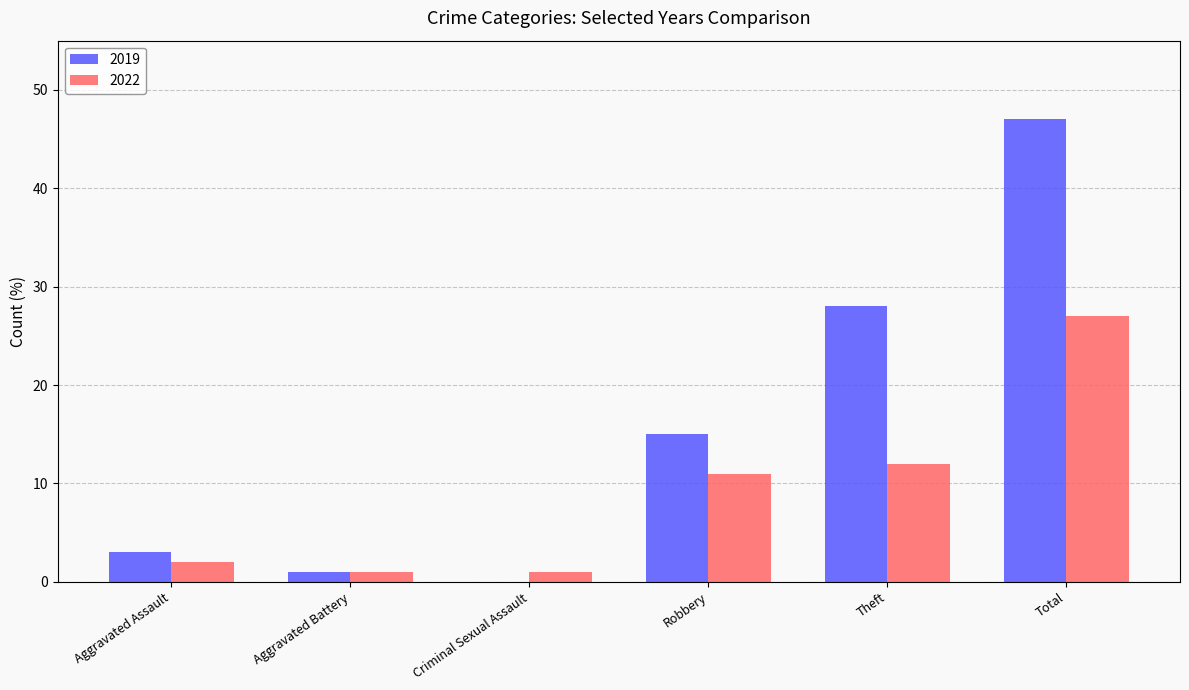

Which category has the highest value across all series?

Total